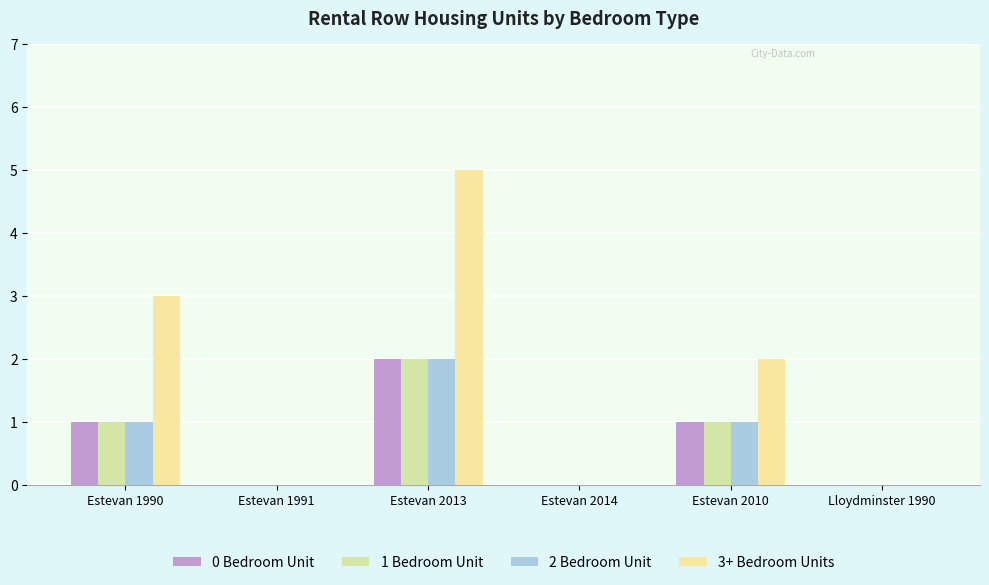

How many data points does each series have?

6